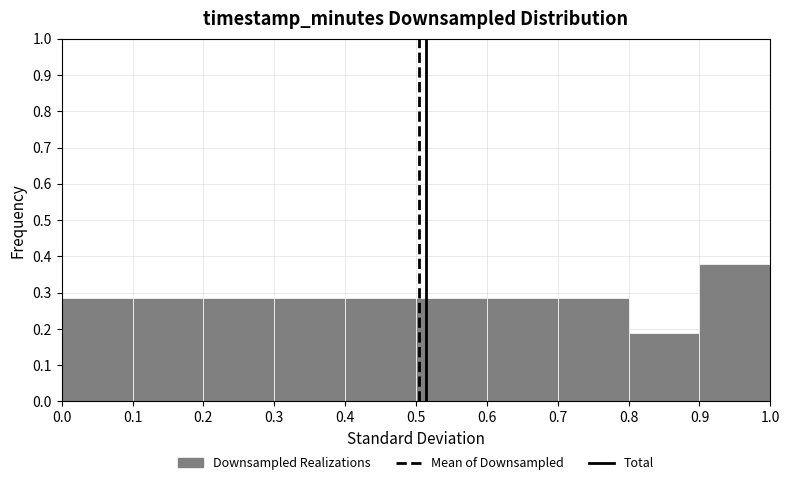

Reading left to right, list every bar in this chart as the range it spans on the x-axis followed by its height. The values are not printed on the chart, so give them approximately, as read against the axis.

0.0 to 0.1: 0.29
0.1 to 0.2: 0.29
0.2 to 0.3: 0.29
0.3 to 0.4: 0.29
0.4 to 0.5: 0.29
0.5 to 0.6: 0.29
0.6 to 0.7: 0.29
0.7 to 0.8: 0.29
0.8 to 0.9: 0.19
0.9 to 1.0: 0.38